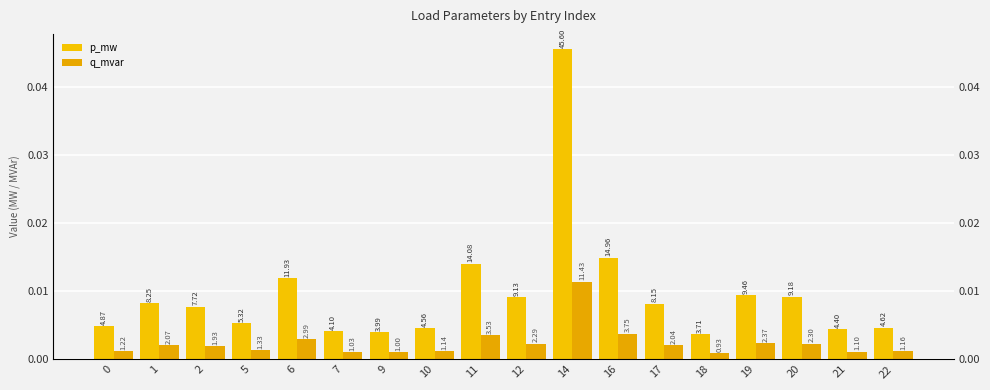

What is the sum of all p_mw values?

0.2